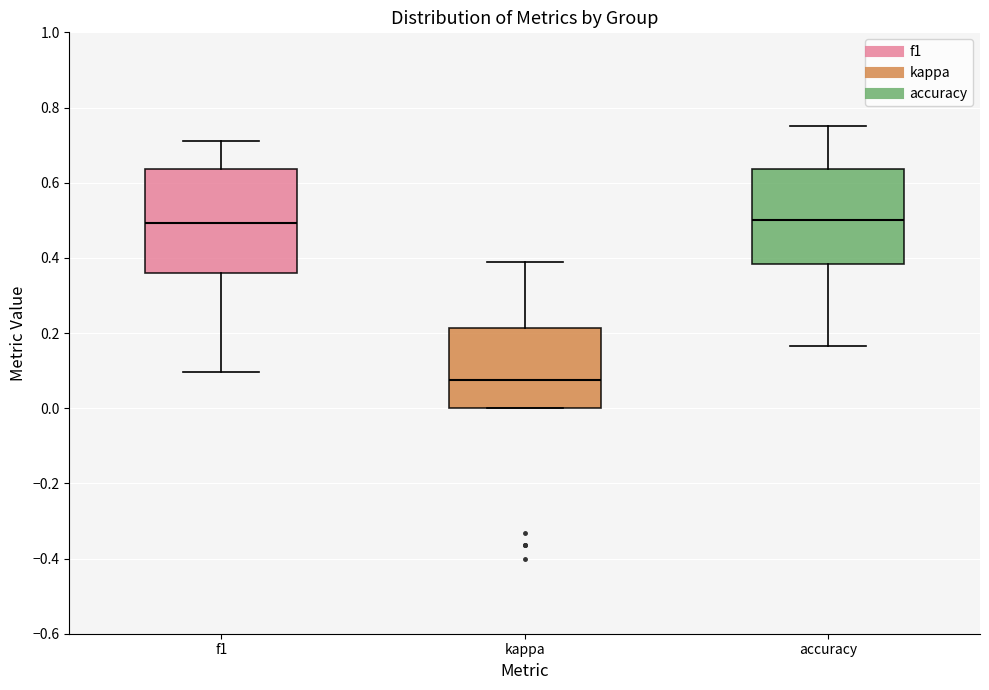

Reading left to right, read every box against the y-axis: the position of its median line, the range the box covers, and the ends of its whiskers. The values are not printed on the chart, so give them approximately, as read against the axis.

f1: median 0.50, box 0.36 to 0.64, whiskers 0.10 to 0.70
kappa: median 0.08, box 0.00 to 0.22, whiskers 0.00 to 0.40
accuracy: median 0.50, box 0.38 to 0.64, whiskers 0.16 to 0.76